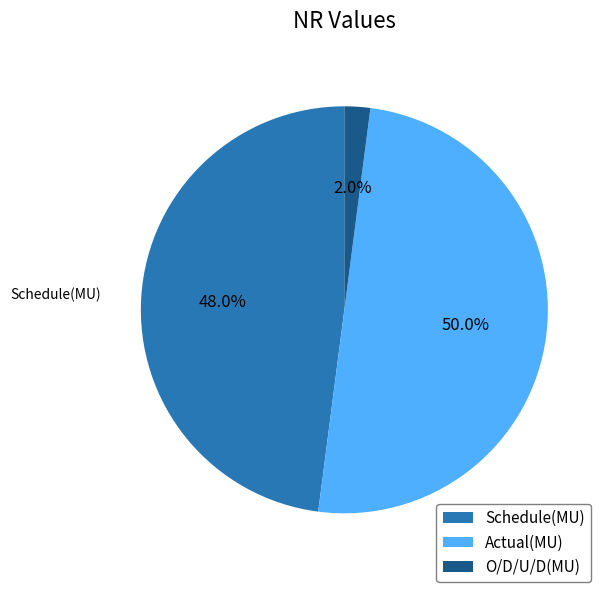

Rank the categories by value from highest to lowest.

Actual(MU), Schedule(MU), O/D/U/D(MU)